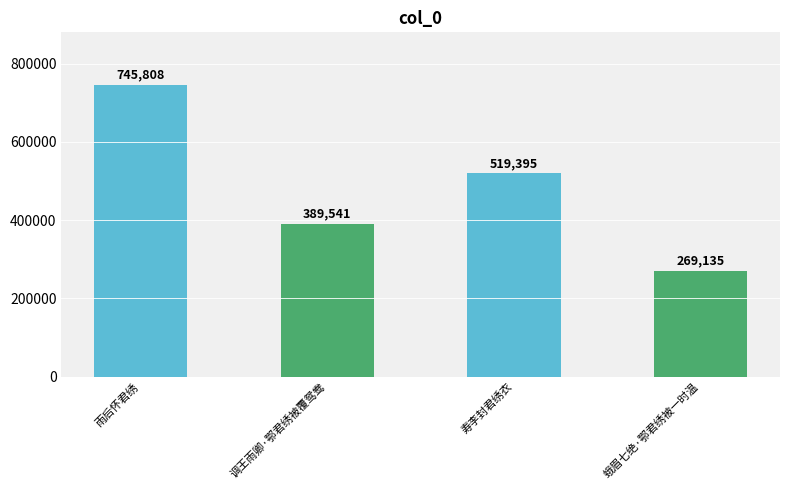

At which category does the chart reach its peak across all series?

雨后怀君绣